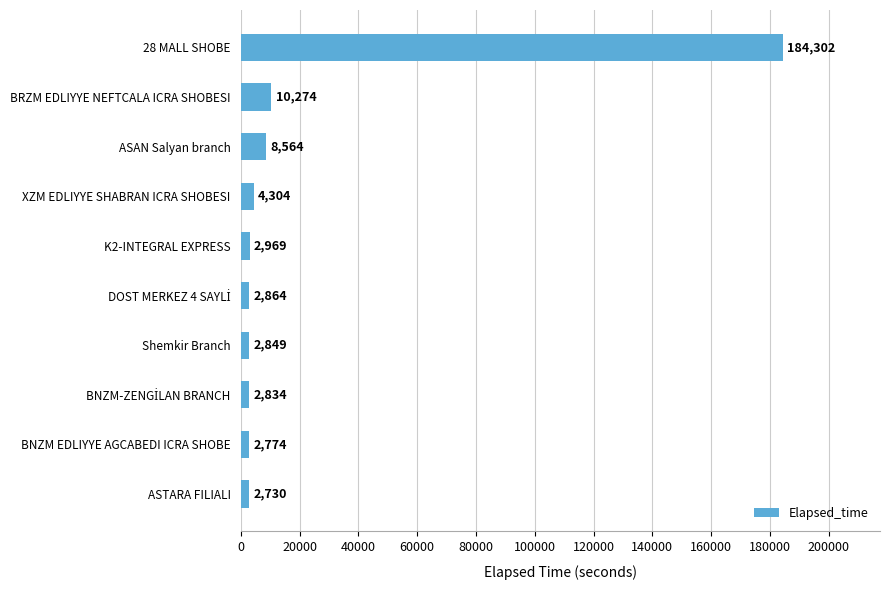

What is the average value?

22446